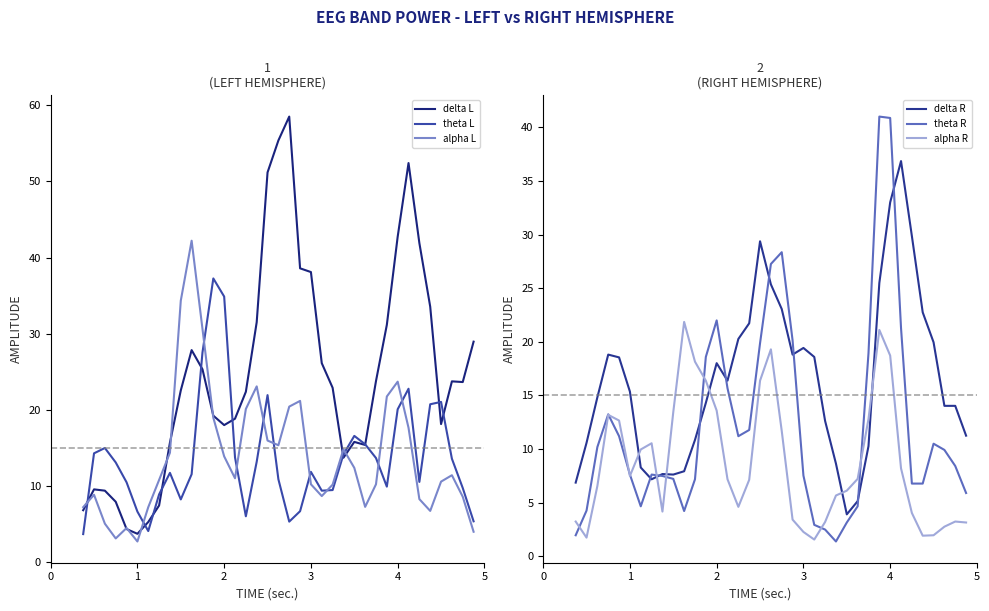

What is the lowest value of the alpha L series?

2.7